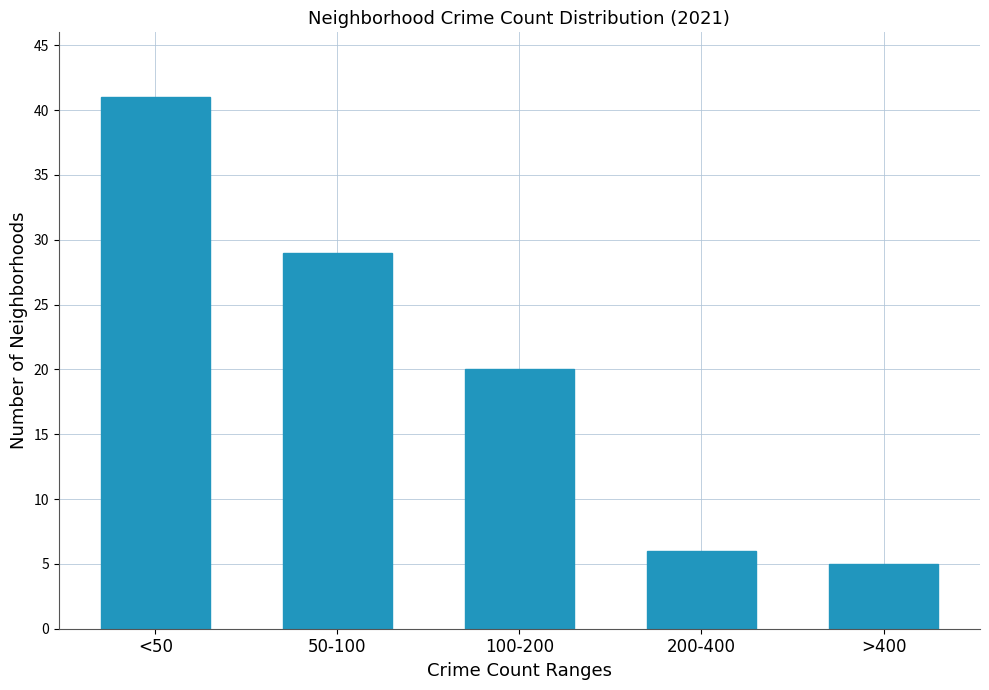

Reading left to right, extract all data points from this chart.

41	29	20	6	5